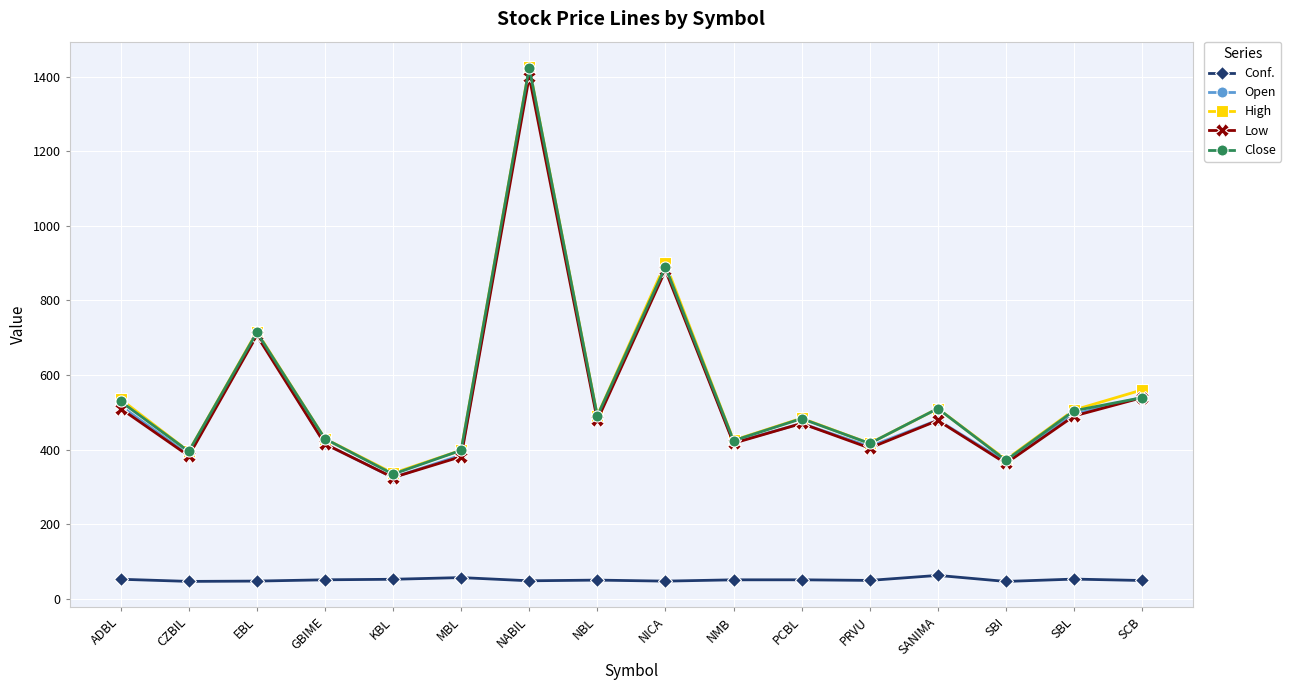

What is the smallest value displayed?

46.3